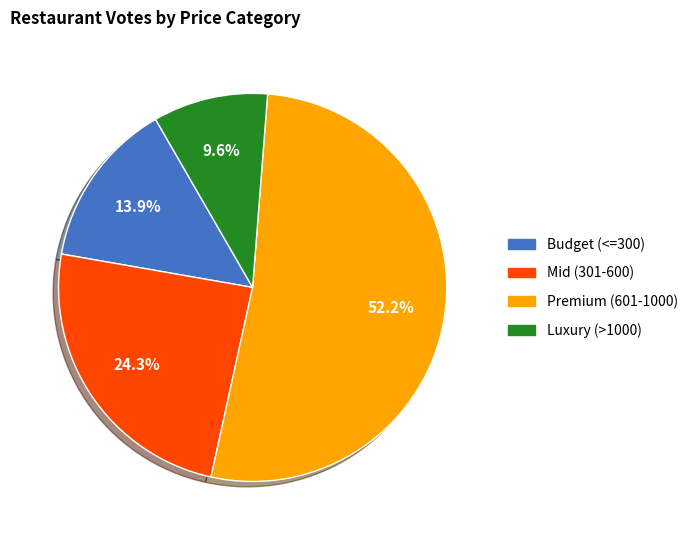

Is there any slice that represents more than half of the pie?

Yes